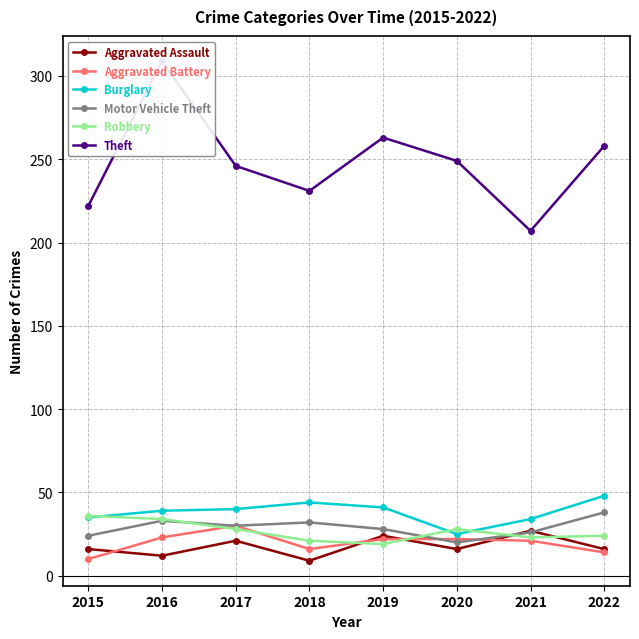

What is the sum of all Theft values?

1985